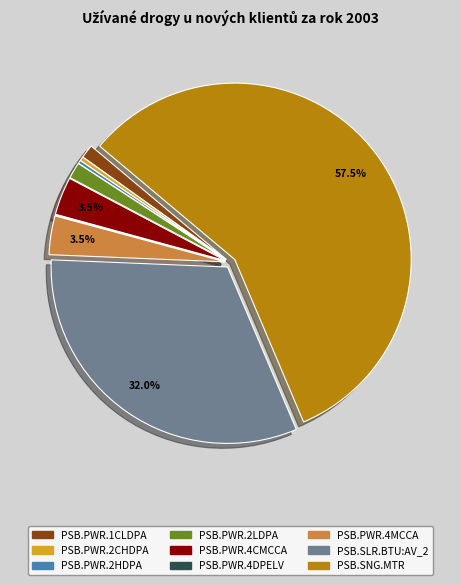

To the nearest percent, what percentage of the pie is PSB.PWR.1CLDPA?

1%